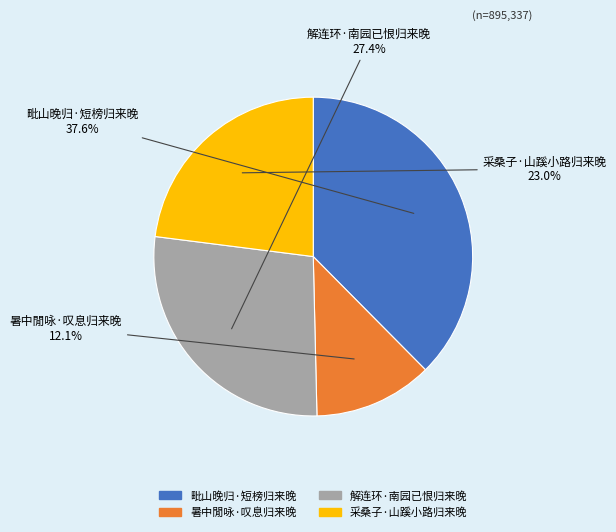

To the nearest percent, what percentage of the pie is 解连环·南园已恨归来晚?

27%